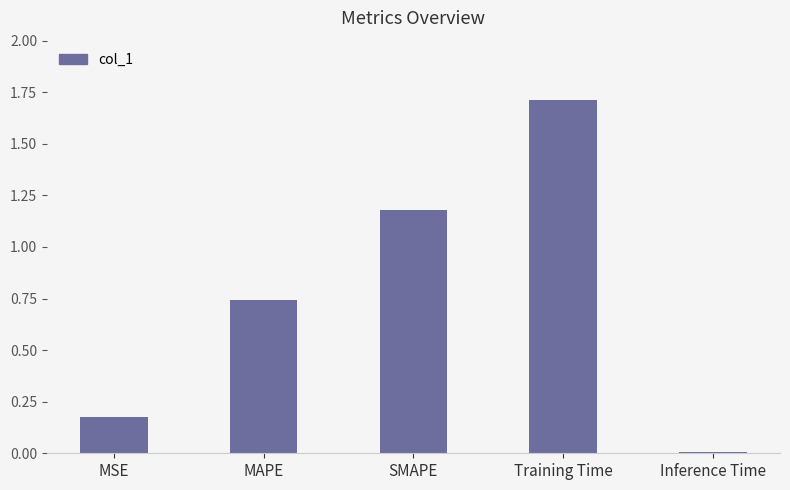

Which has a higher value, MAPE or Training Time?

Training Time